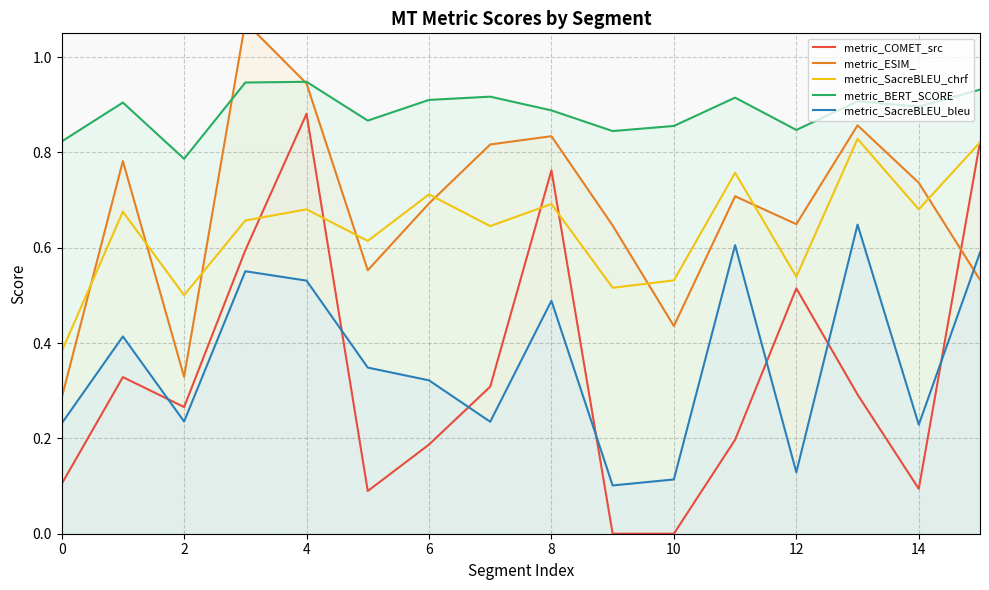

True or false: metric_SacreBLEU_bleu and metric_BERT_SCORE intersect in this chart.

False